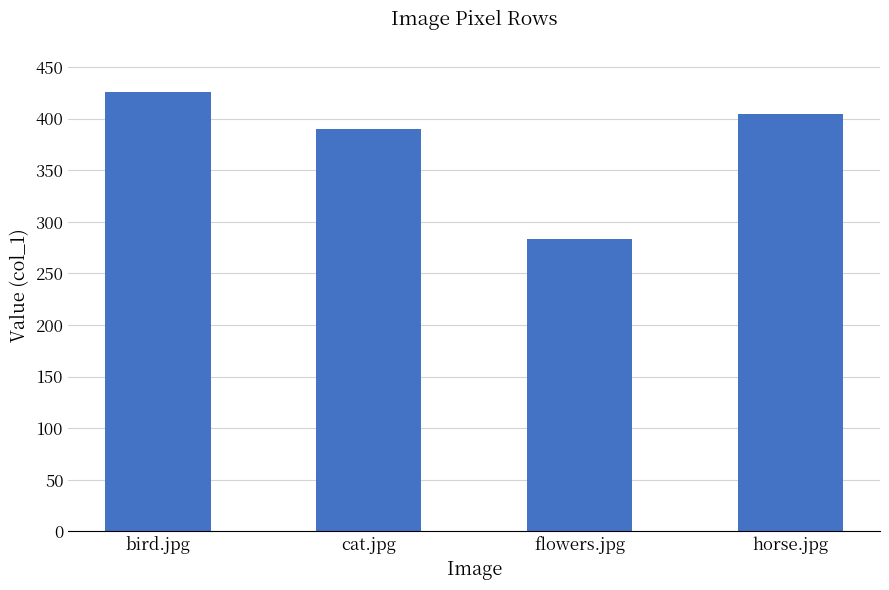

Rank the categories by value from lowest to highest.

flowers.jpg, cat.jpg, horse.jpg, bird.jpg